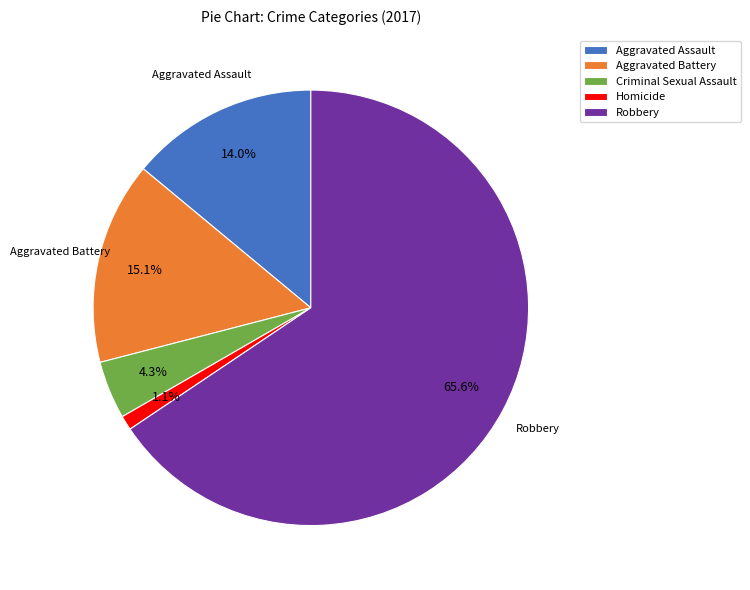

What is the total percentage of Aggravated Battery and Robbery?

80.6%